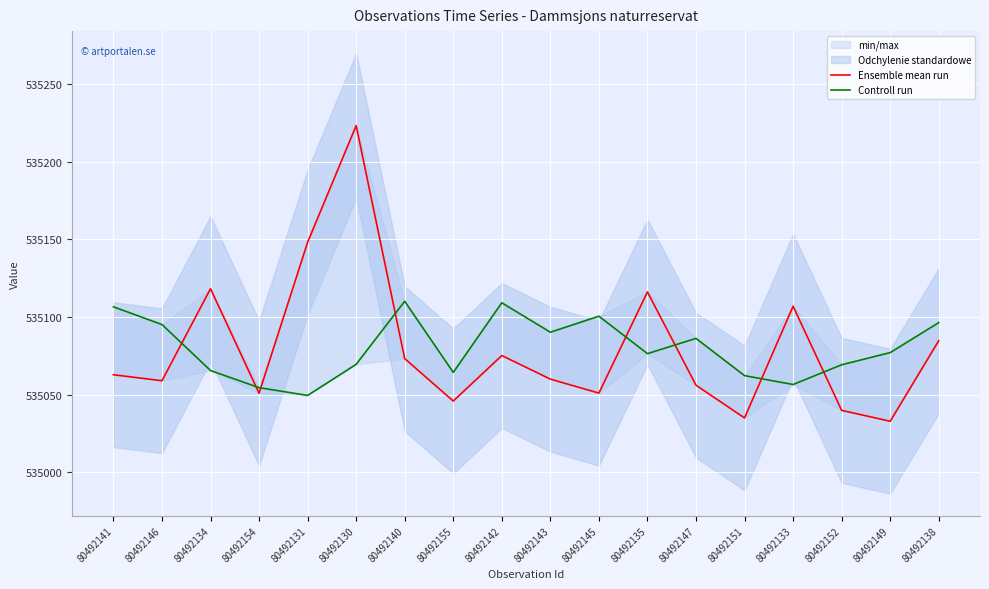

What is the label of the 3rd point from the left?

80492134